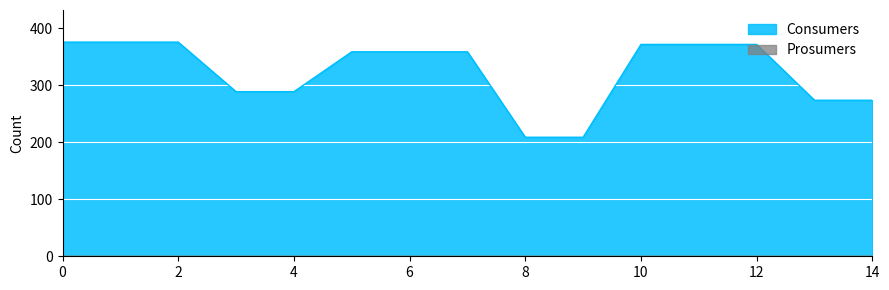

Rank the categories by value from lowest to highest.

8, 9, 13, 14, 3, 4, 5, 6, 7, 10, 11, 12, 0, 1, 2